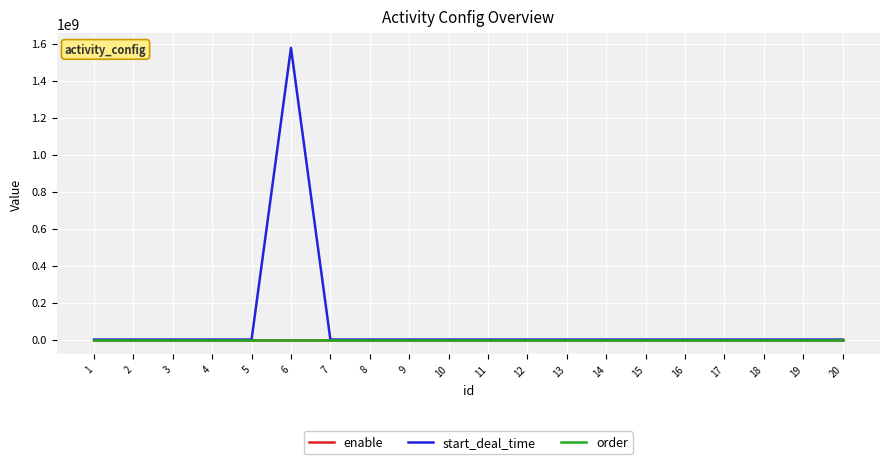

Which series has the widest spread of values?

start_deal_time